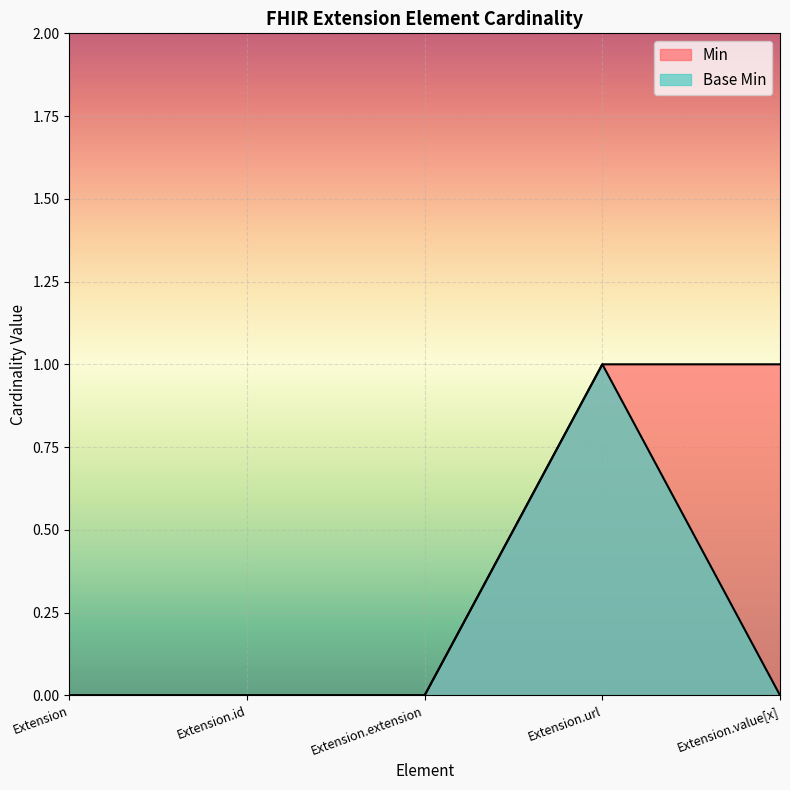

What is the sum of all Base Min values?

1